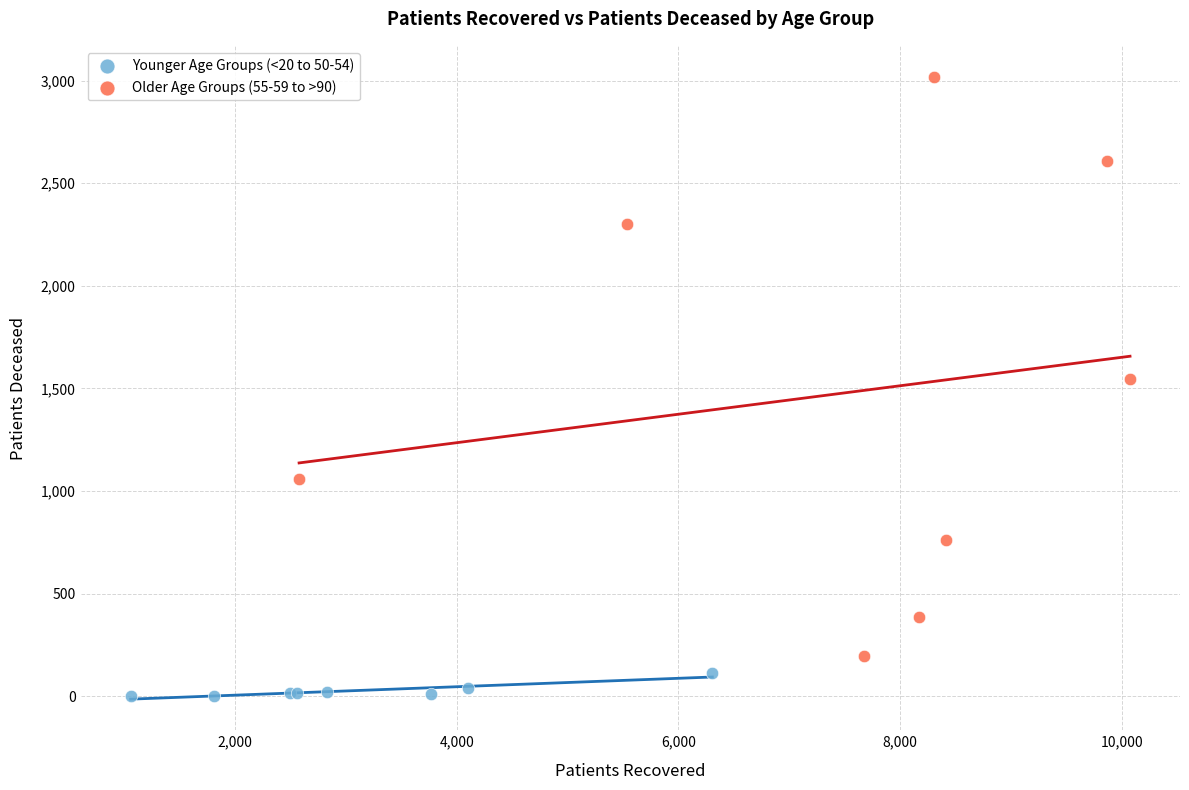

Which series reaches the maximum Y coordinate?

Older Age Groups (55-59 to >90)